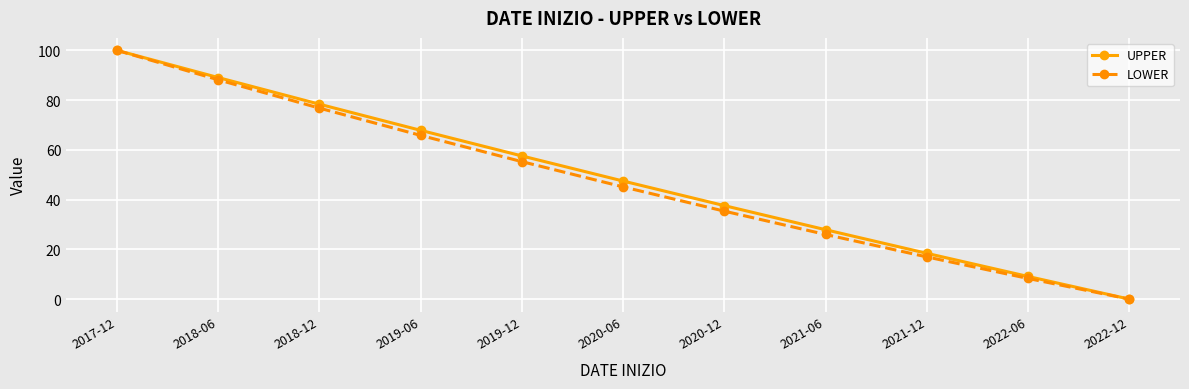

Between 2017-12 and 2019-06, which series saw the biggest shift?

LOWER